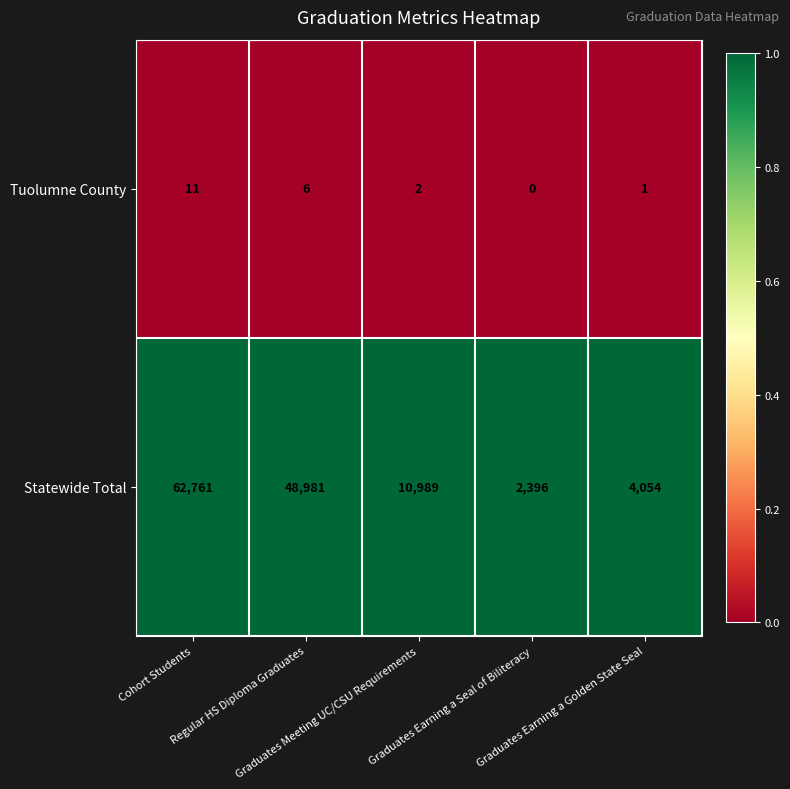

Which series has the widest spread of values?

Statewide Total